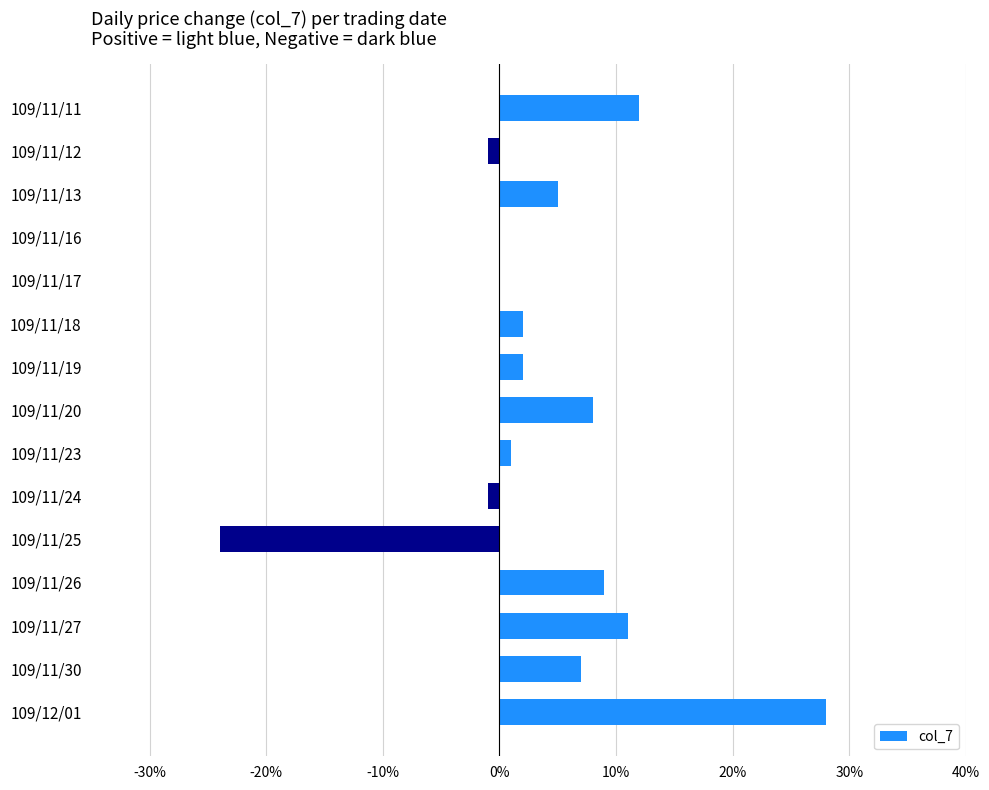

How many bars are there in total?

15